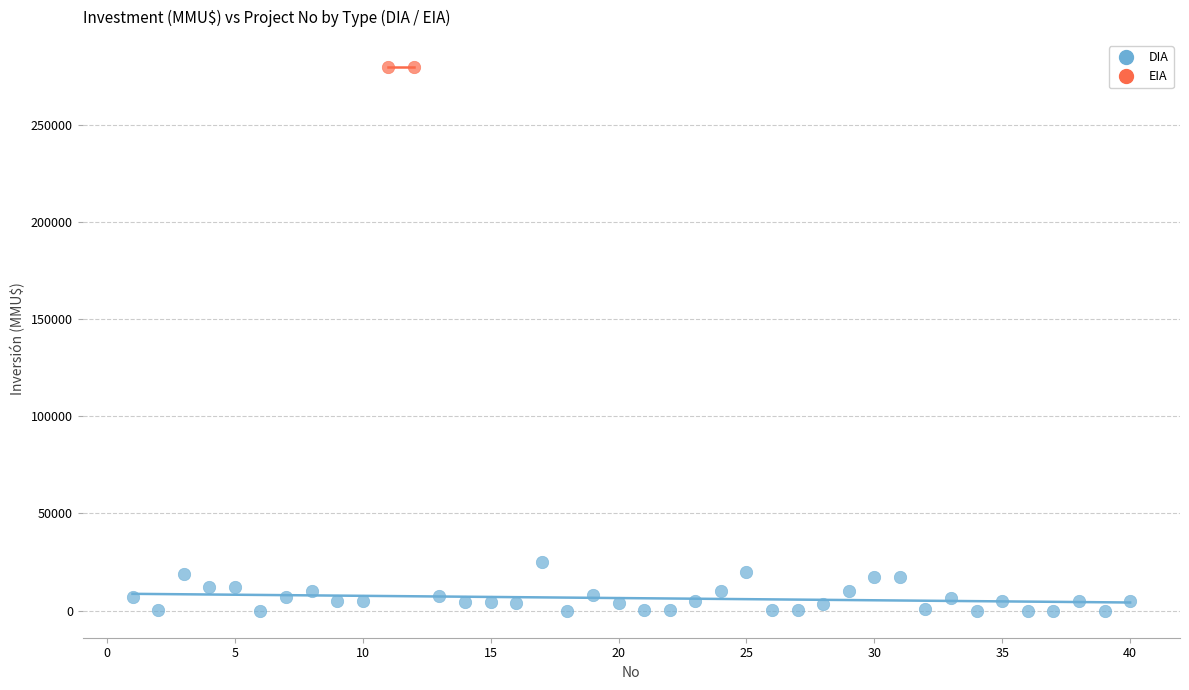

What are all the series names shown in the legend?

DIA, EIA